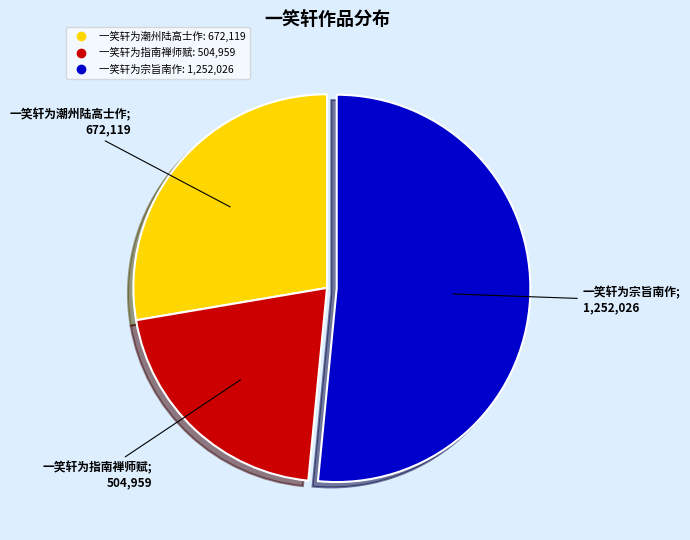

Which slice is the largest?

一笑轩为宗旨南作